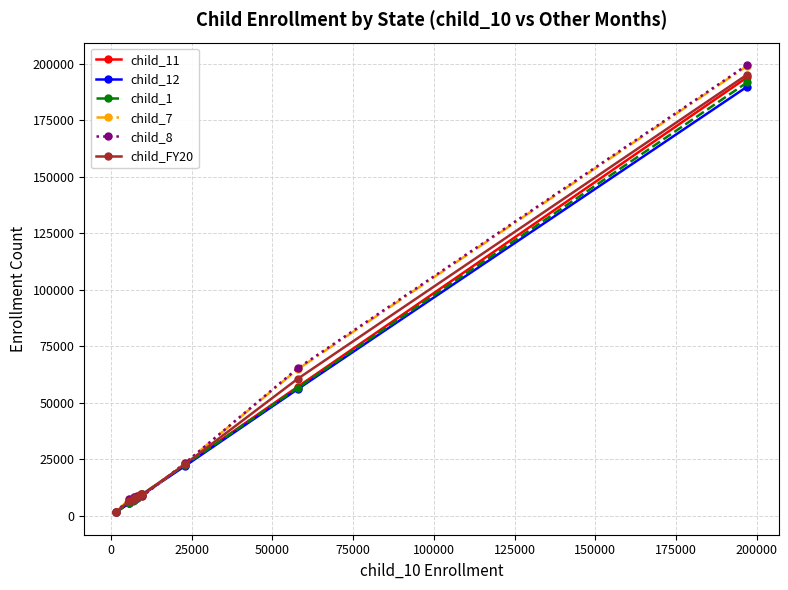

Does the chart display data point markers on the line(s)?

Yes